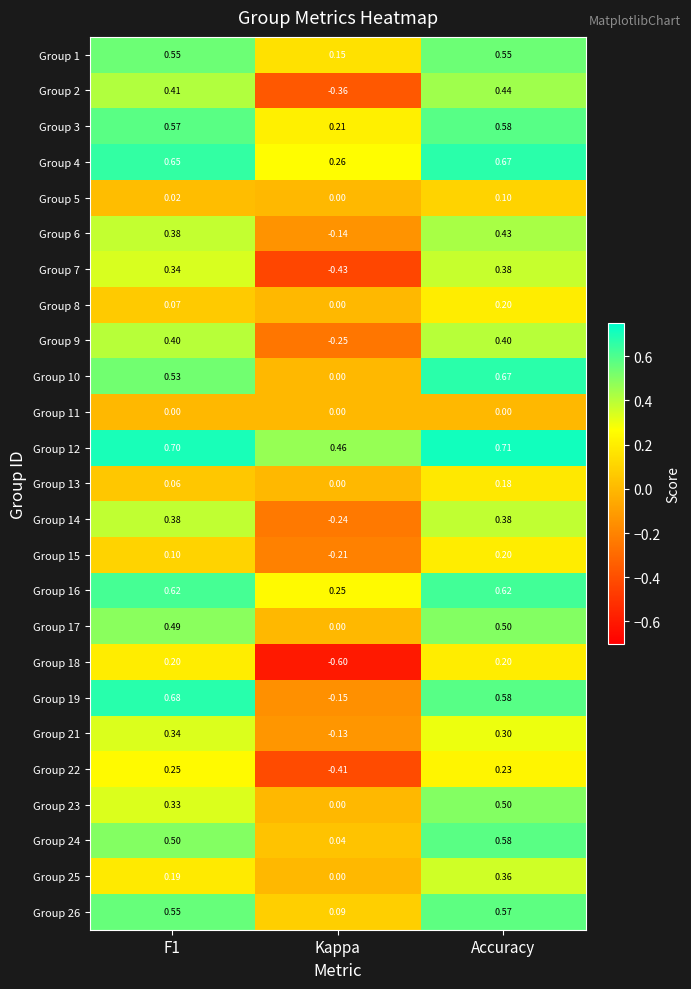

Which category has the lowest value across all series?

Kappa